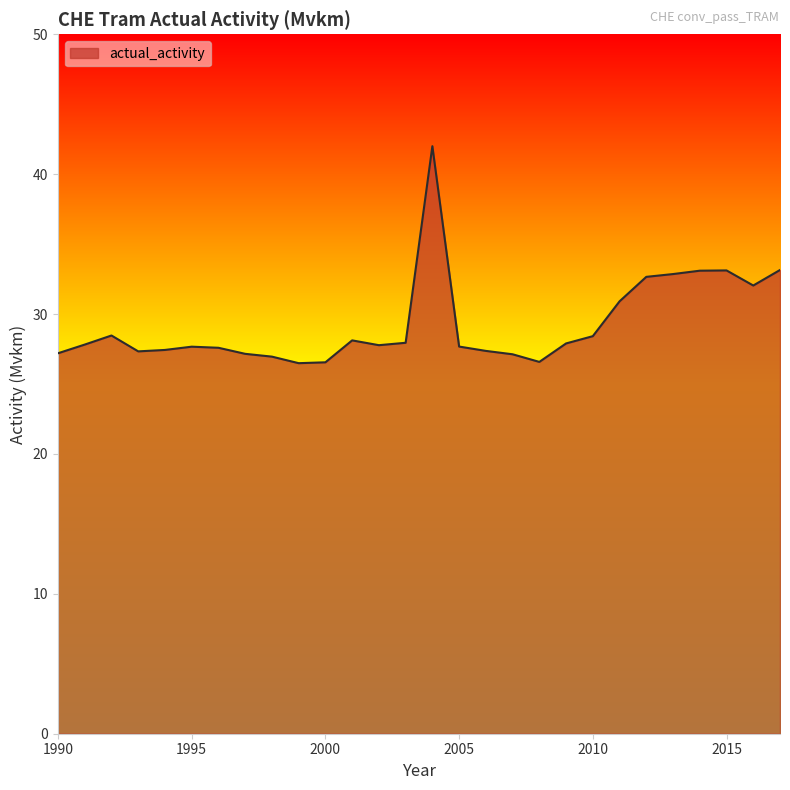

What is the difference between the maximum and minimum values?

15.5